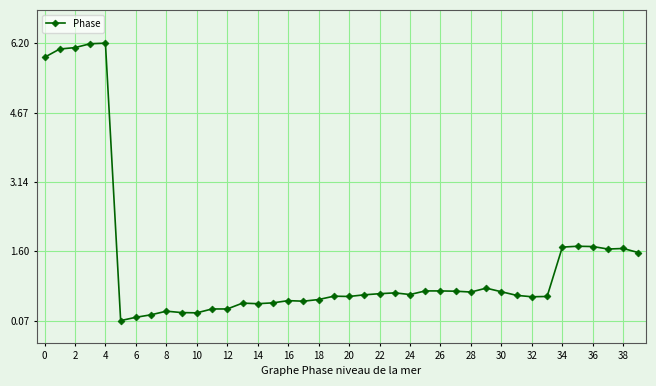

What is the sum of all values?

55.2